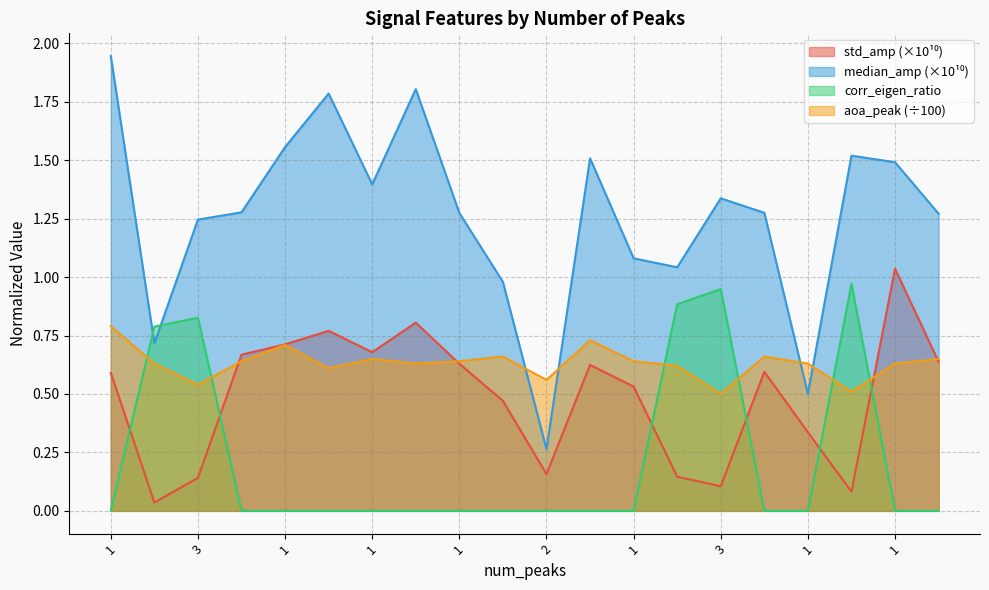

What is the total value across all series at 1?

3.3